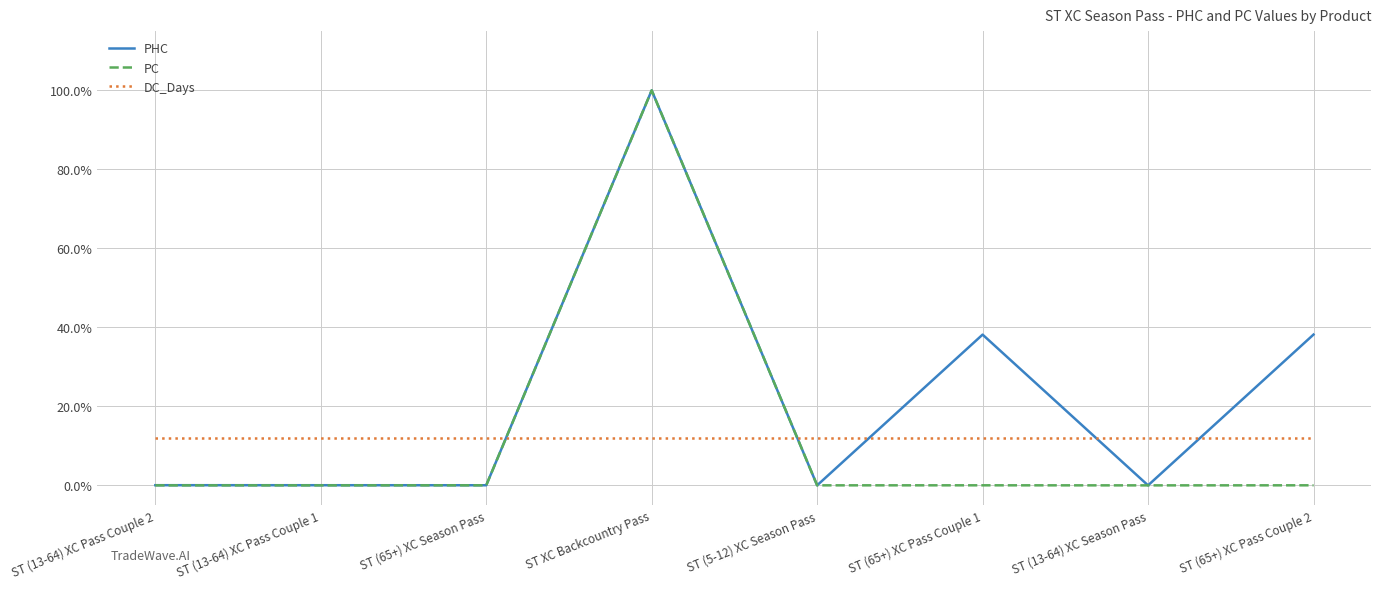

True or false: DC_Days and PC cross at least once.

True